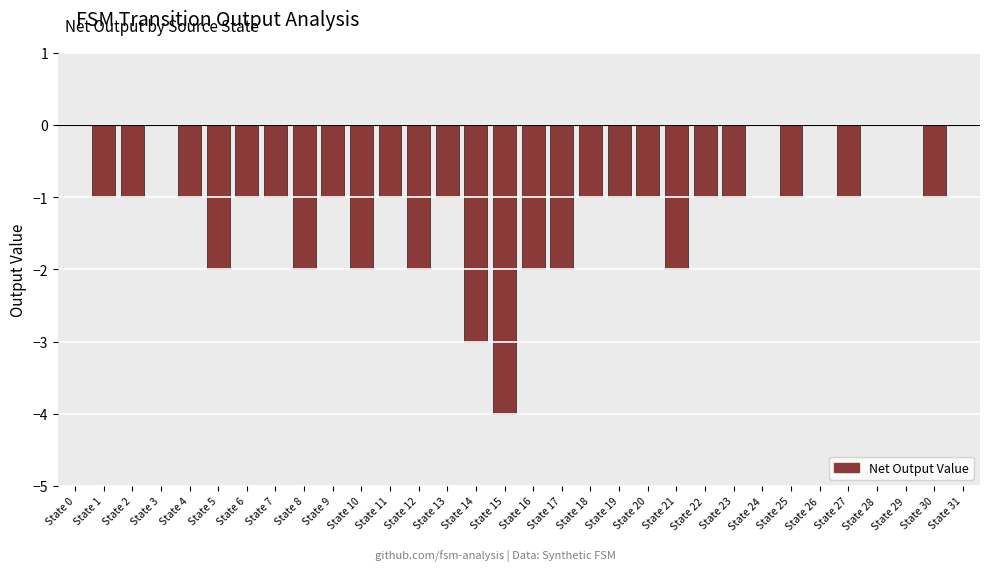

Is it true that the value at State 16 is -2?

True